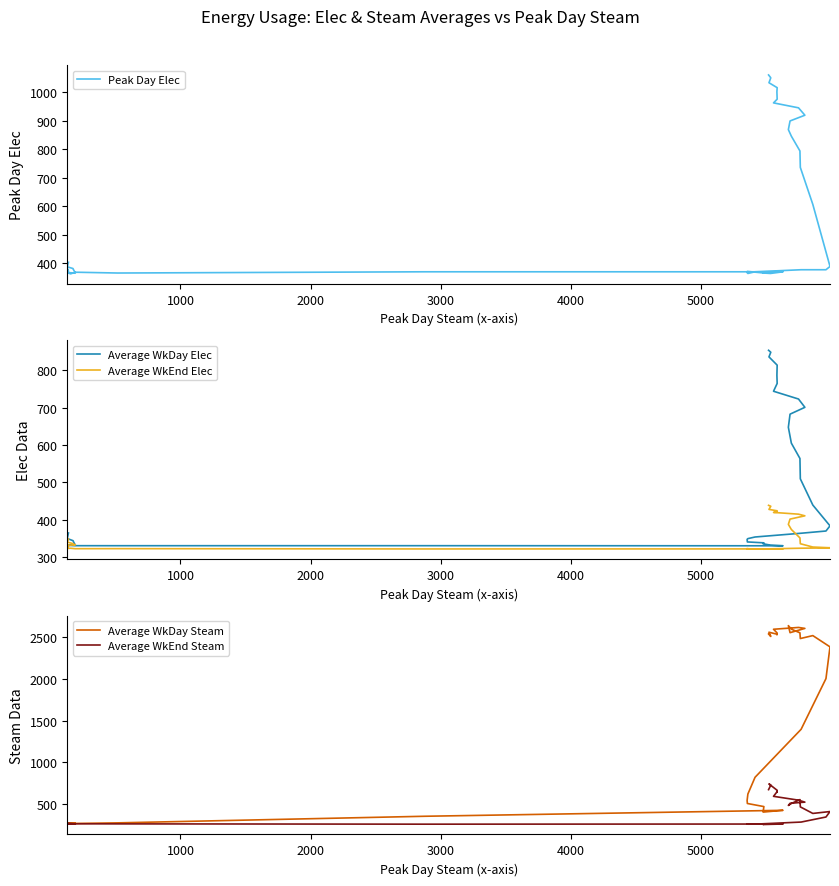

At how many categories does at least one series exceed 552?

20